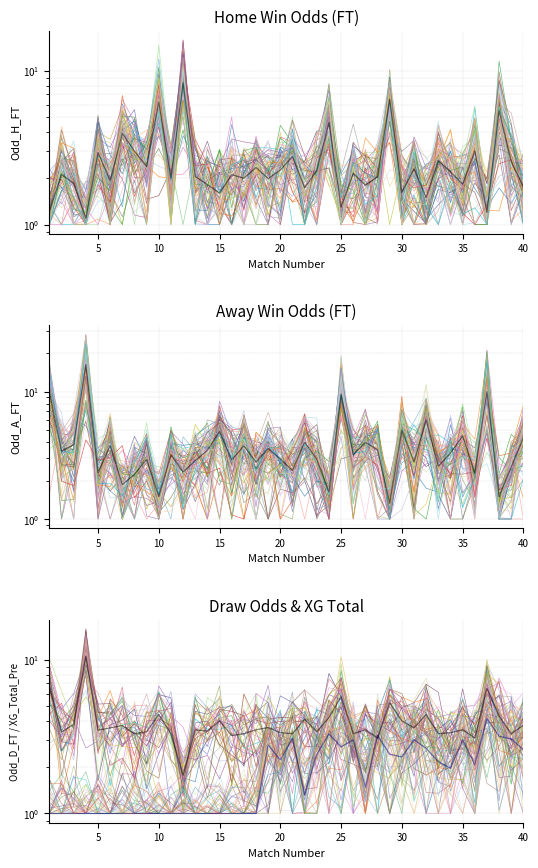

After their last crossing, which series has the higher values: Odd_A_FT or Odd_H_FT?

Odd_A_FT